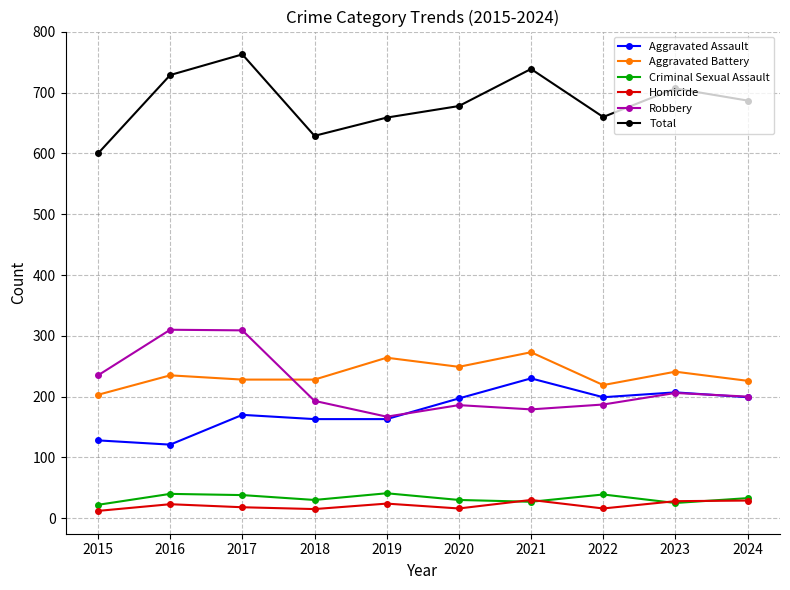

Between 2022 and 2024, which series saw the biggest shift?

Total